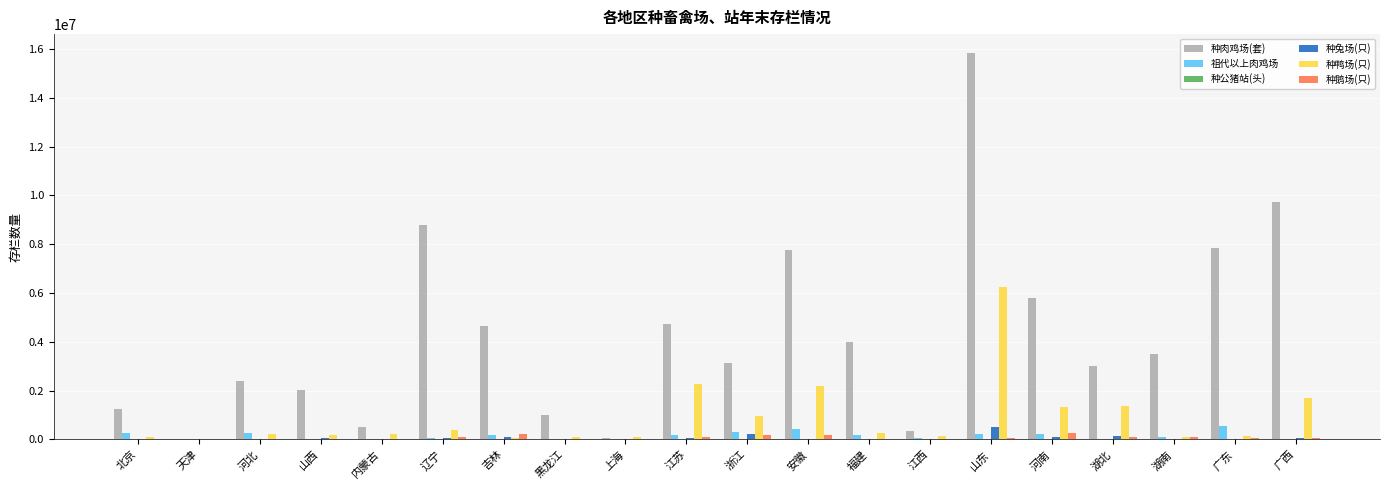

True or false: 种肉鸡场(套) has a value of 3143620 at 浙江.

True